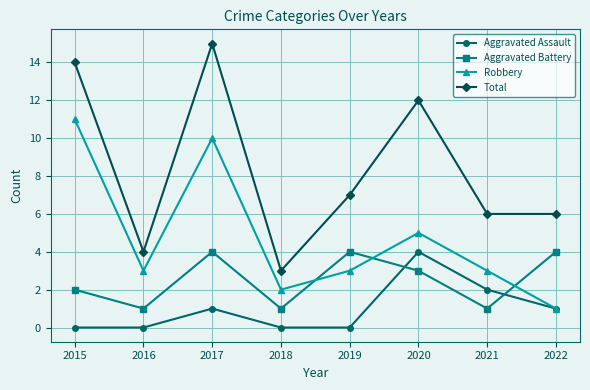

What is the difference between the second highest and second lowest values in the Aggravated Battery series?

3